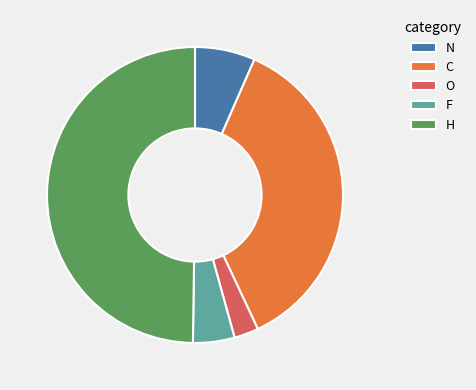

Is the sum of N and H greater than half?

Yes